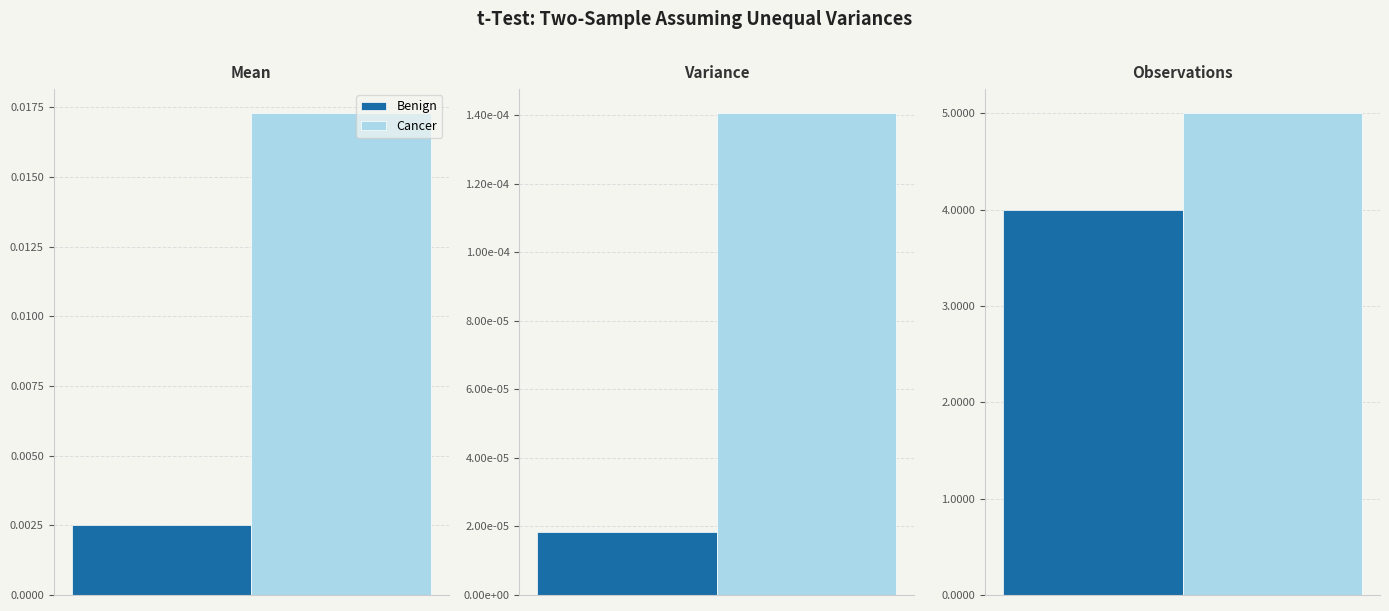

What are all the series names shown in the legend?

Benign, Cancer